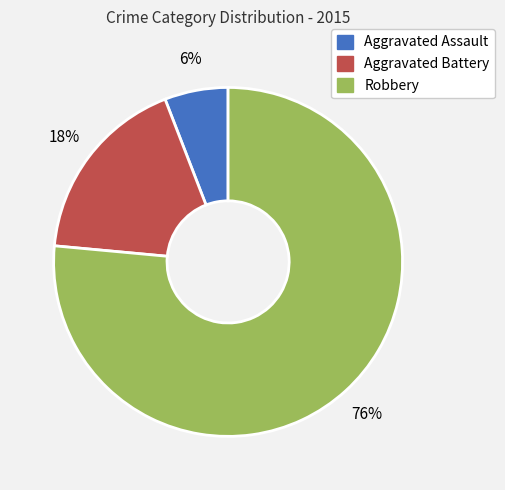

Count the number of slices in the pie.

3